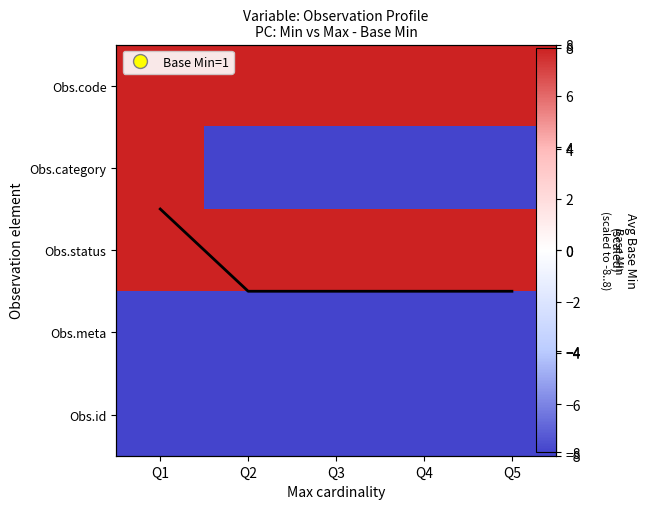

Is the value of Obs.code at Q5 greater than the value of Obs.category at Q4?

Yes